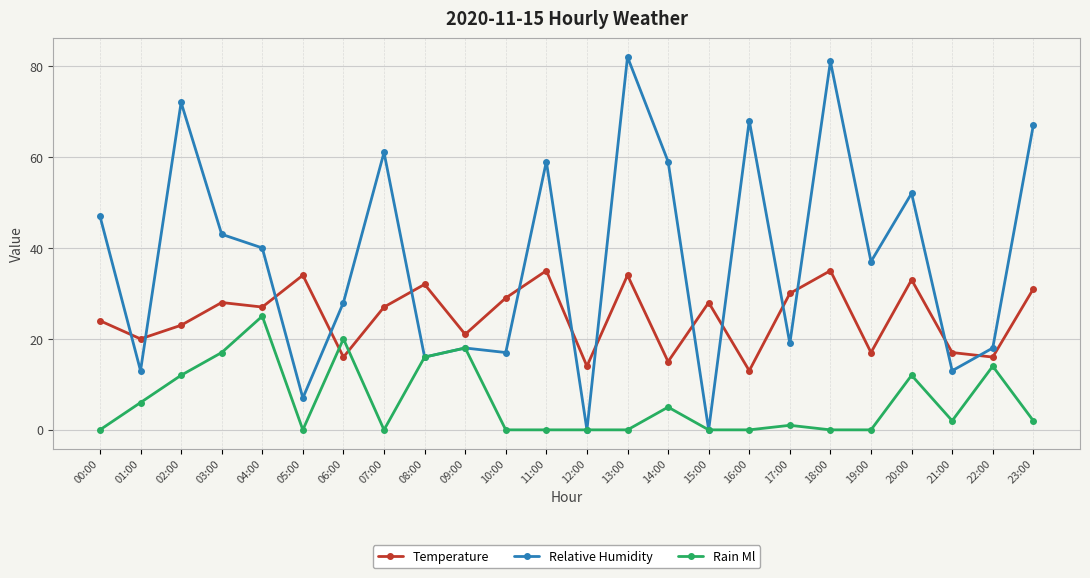

What is the approximate value of Temperature at 17:00, to the nearest 10?

30